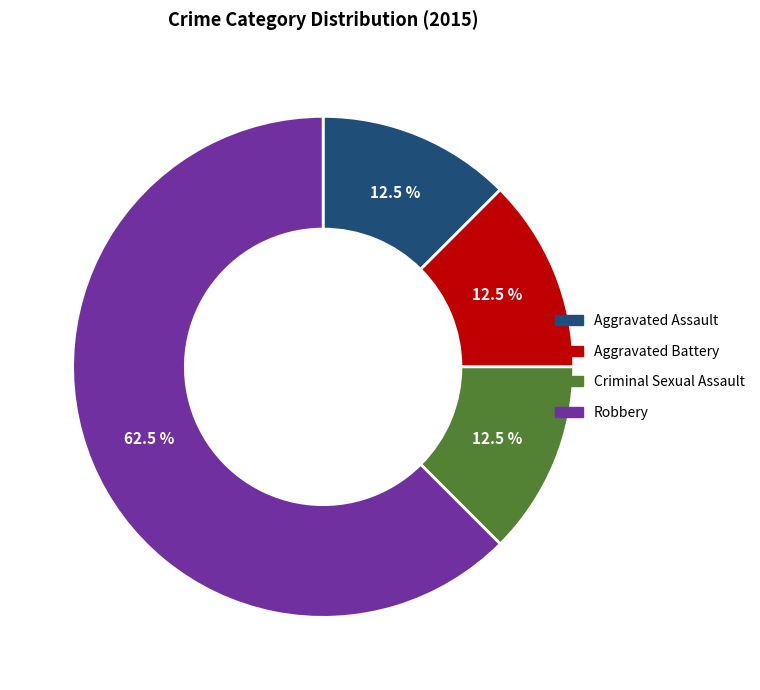

Which slice is the largest?

Robbery